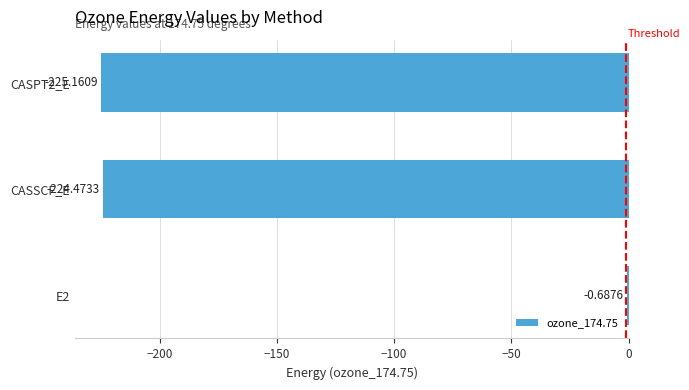

Between CASSCF_E and E2, which is larger?

E2